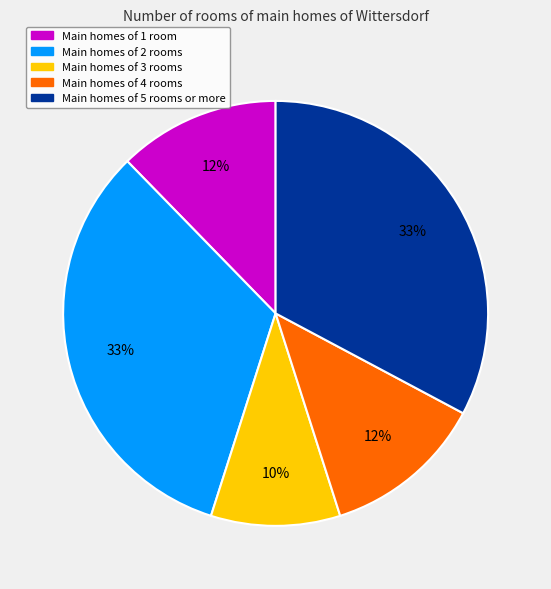

Does any single category account for the majority?

No